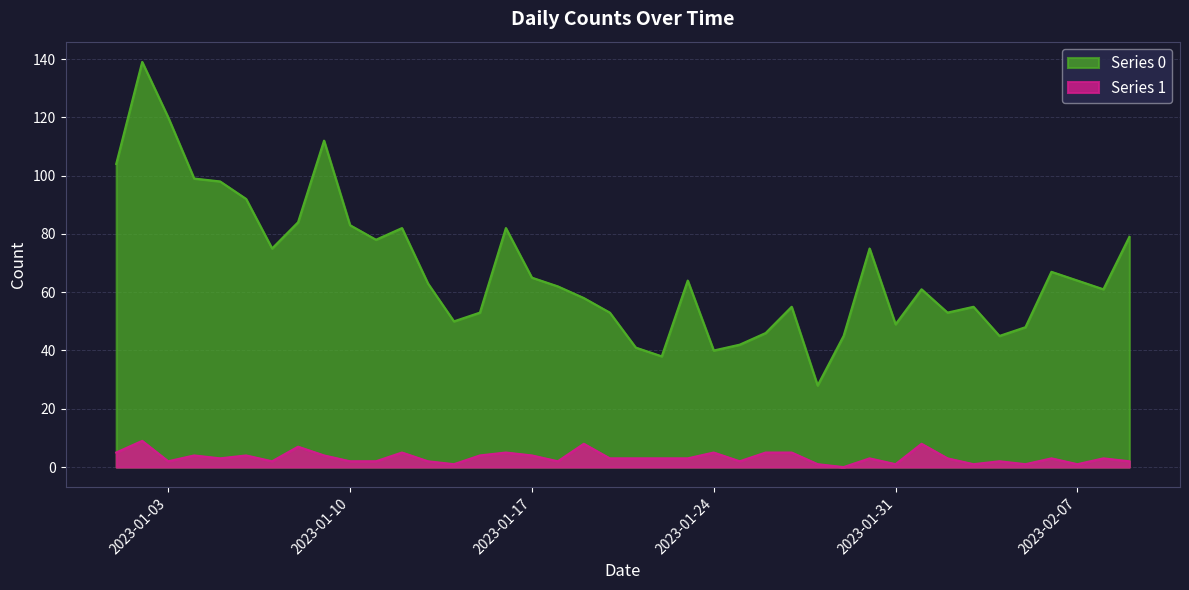

The value of Series 1 at 2023-02-01 is 4. True or false?

False